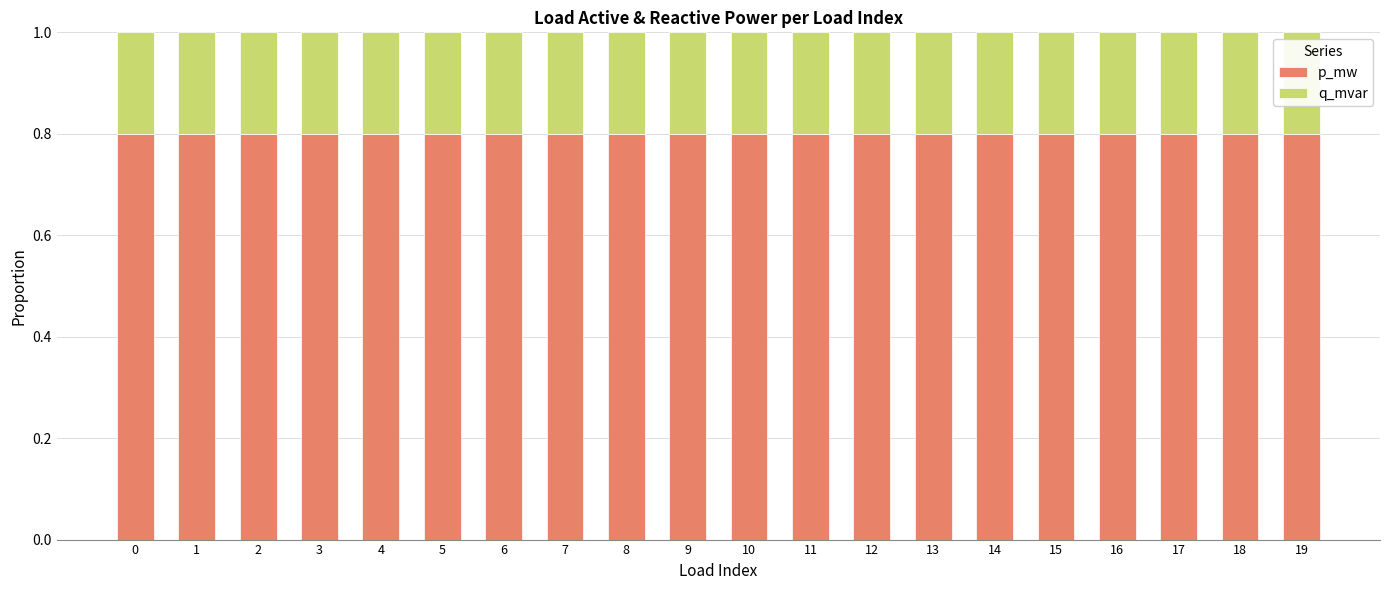

Does the chart contain stacked bars?

Yes